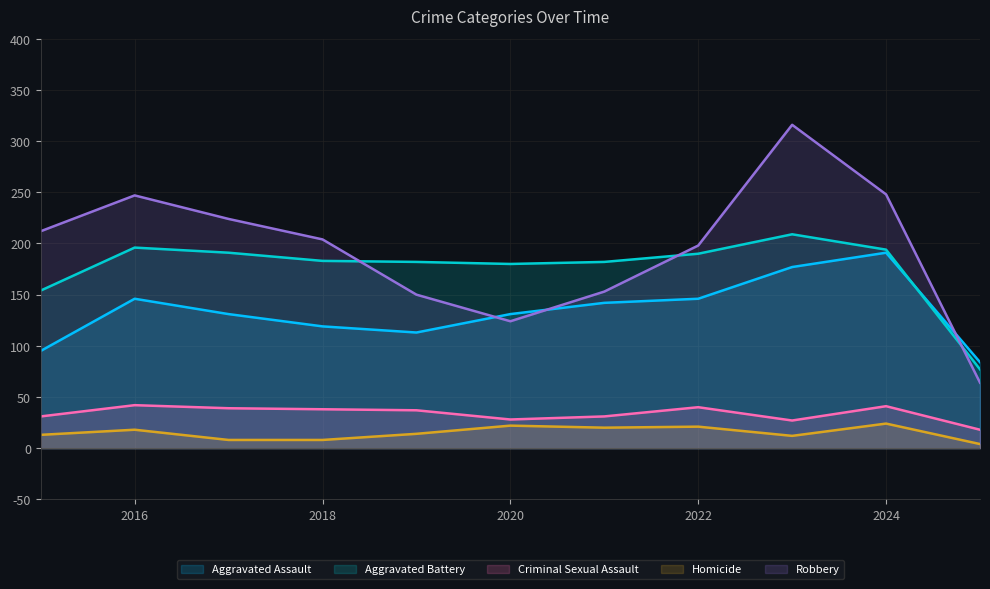

True or false: Criminal Sexual Assault and Aggravated Assault intersect in this chart.

False